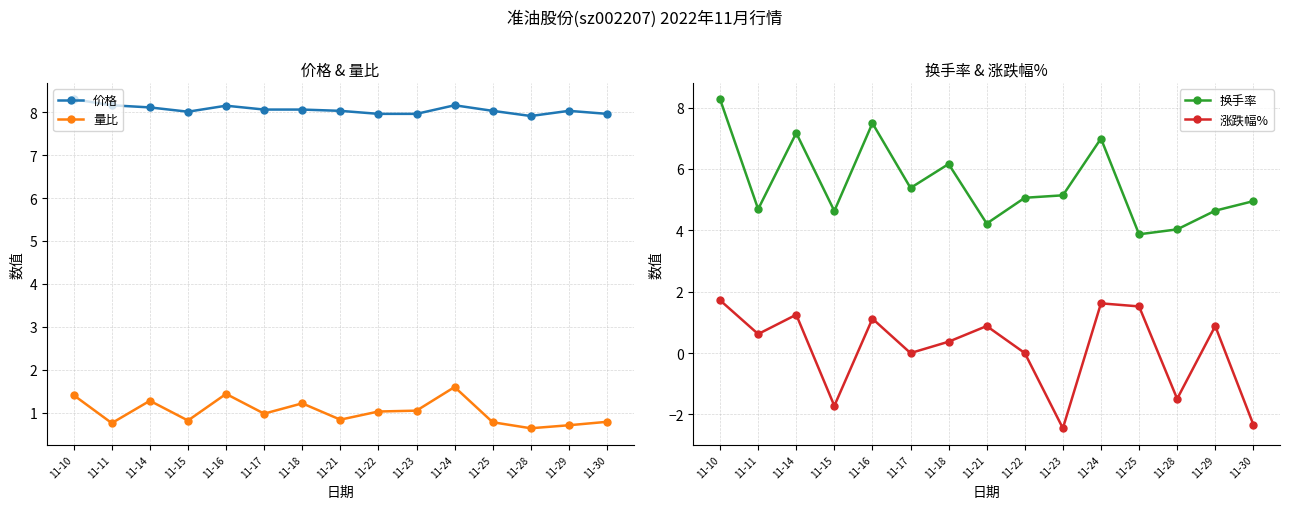

Rank the series by their maximum value, from lowest to highest.

量比, 涨跌幅%, 换手率, 价格